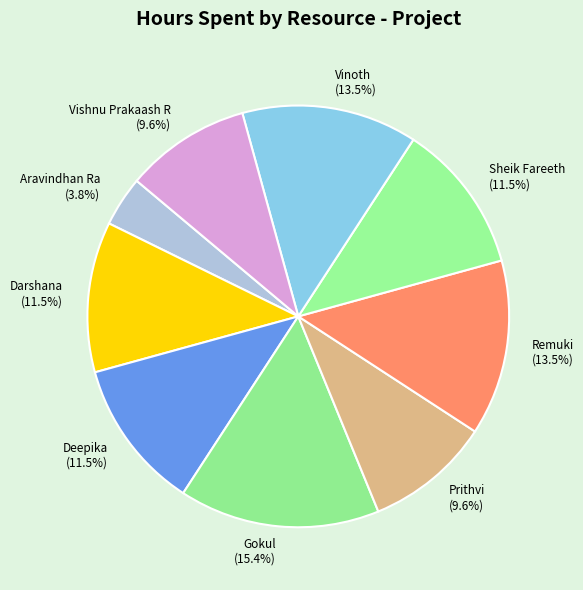

Combined, what portion of the pie is Gokul and Darshana?

26.9%